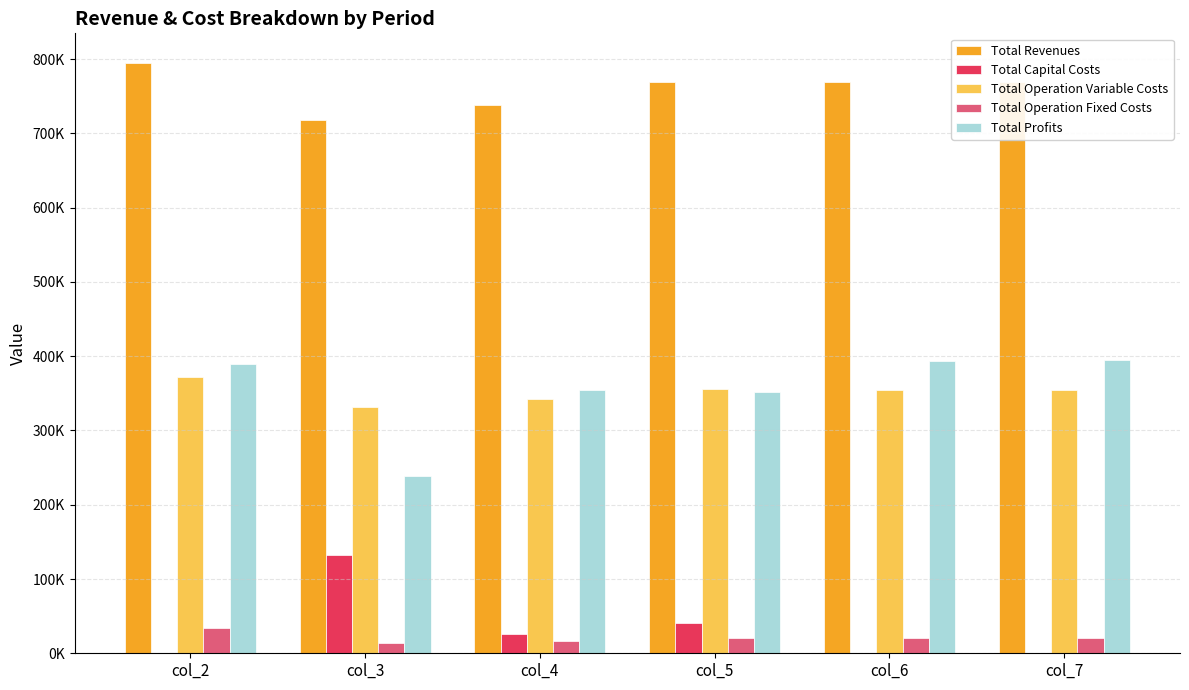

Are the bars grouped side by side (vs. stacked)?

Yes